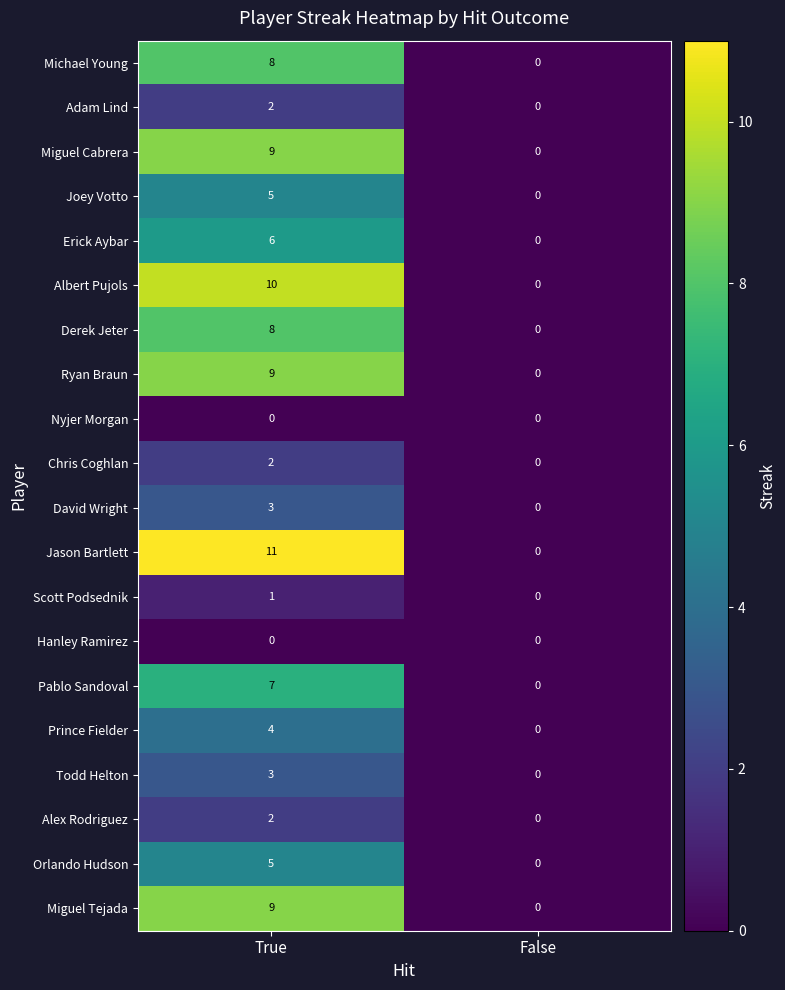

True or false: Pablo Sandoval has a value of -4 at False.

False